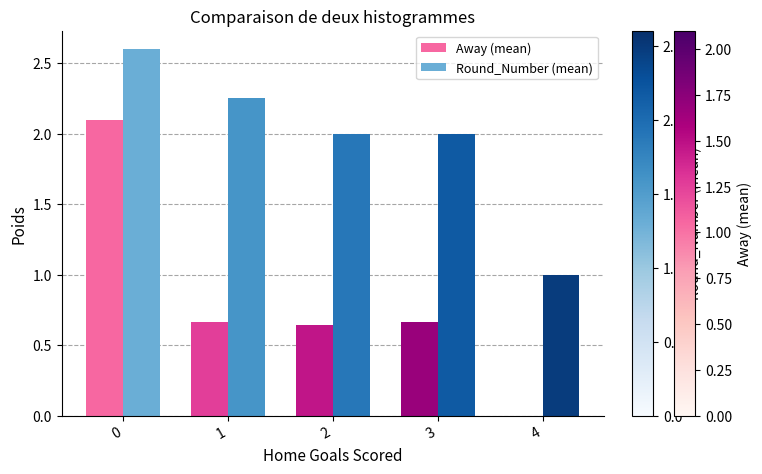

What is the greatest value displayed?

2.6